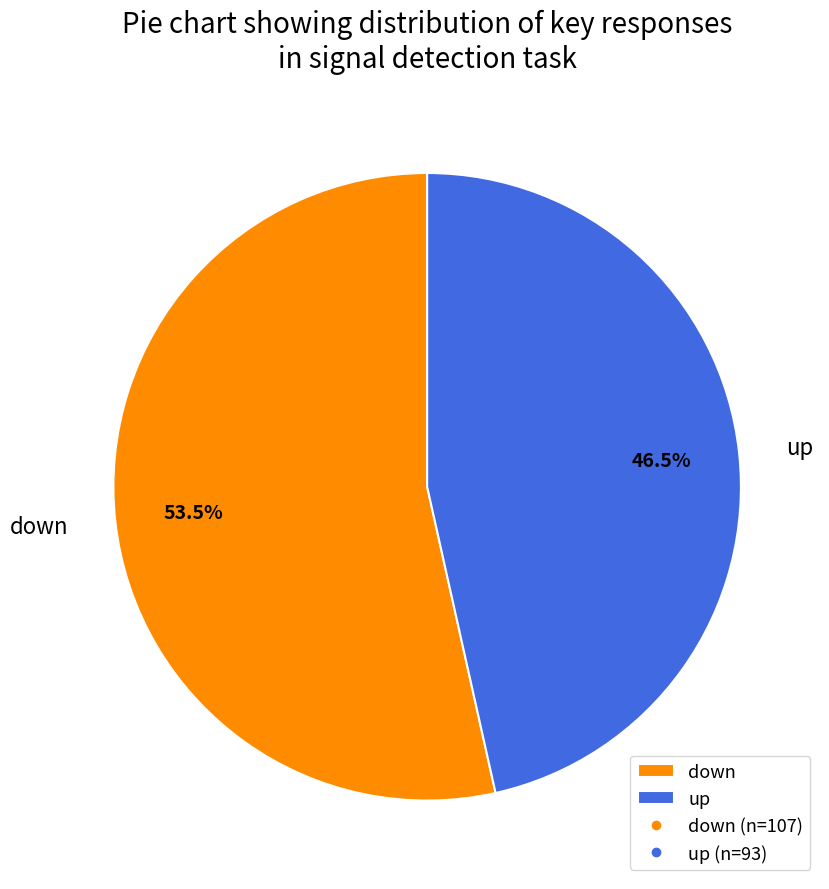

True or false: up accounts for 59% of the total.

False